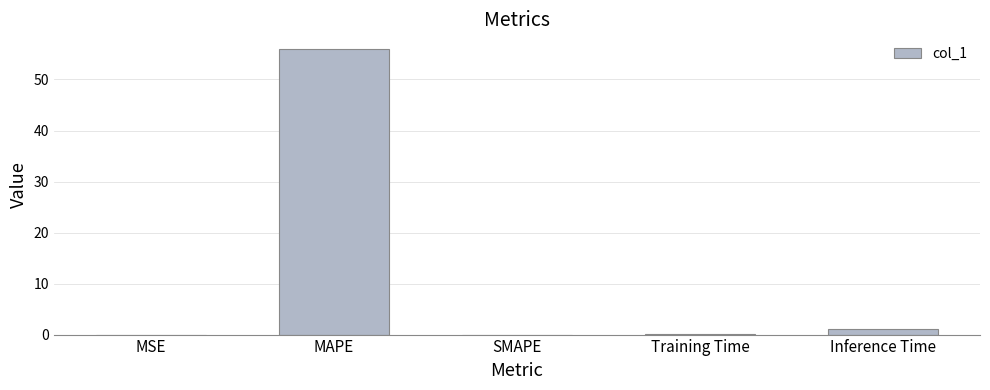

Between Inference Time and SMAPE, which is larger?

Inference Time